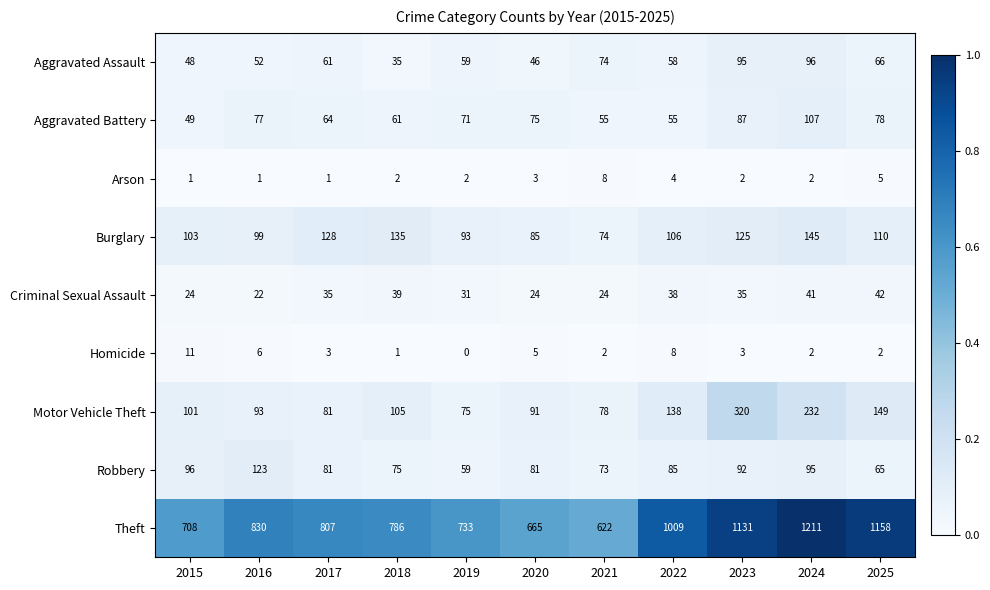

Which series has the widest spread of values?

Theft